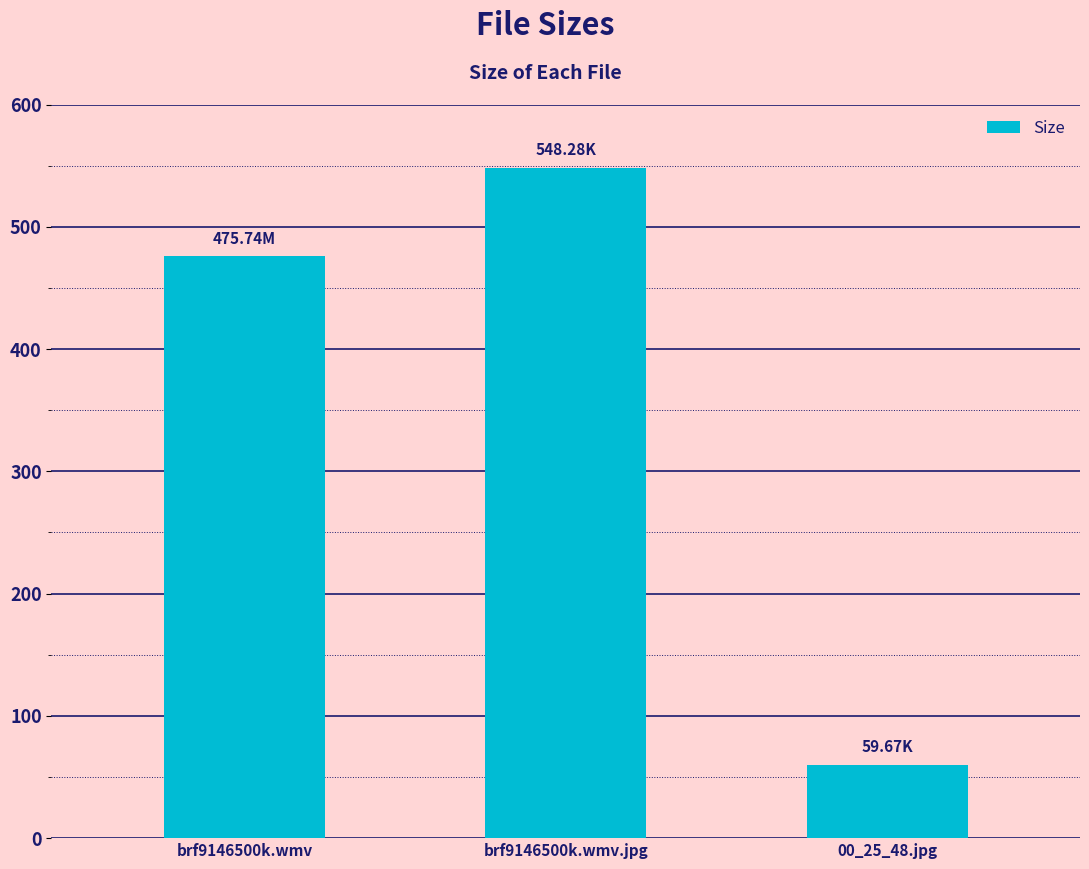

What is the minimum value shown in the chart?

59.7